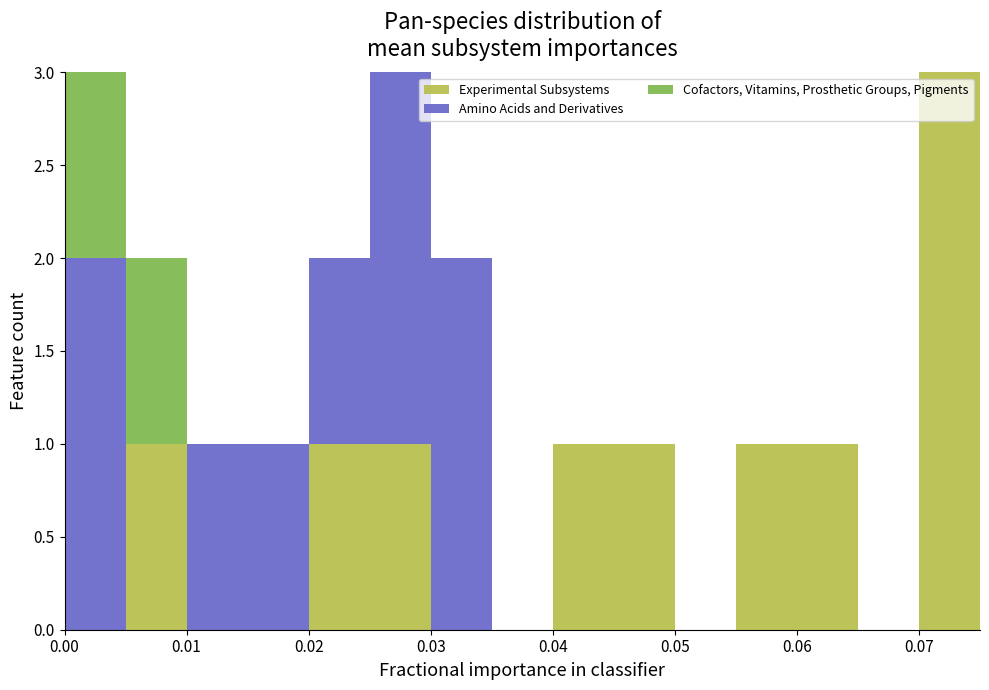

What is the total height of the stacked bar covering 0.000 to 0.005 on the x-axis? The values are not printed on the chart, so give them approximately, as read against the axis.

3